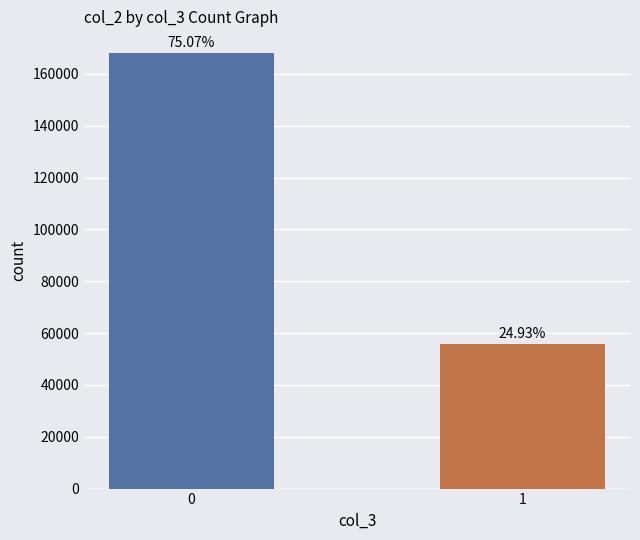

Count the values in the range 55796 to 168007.

2